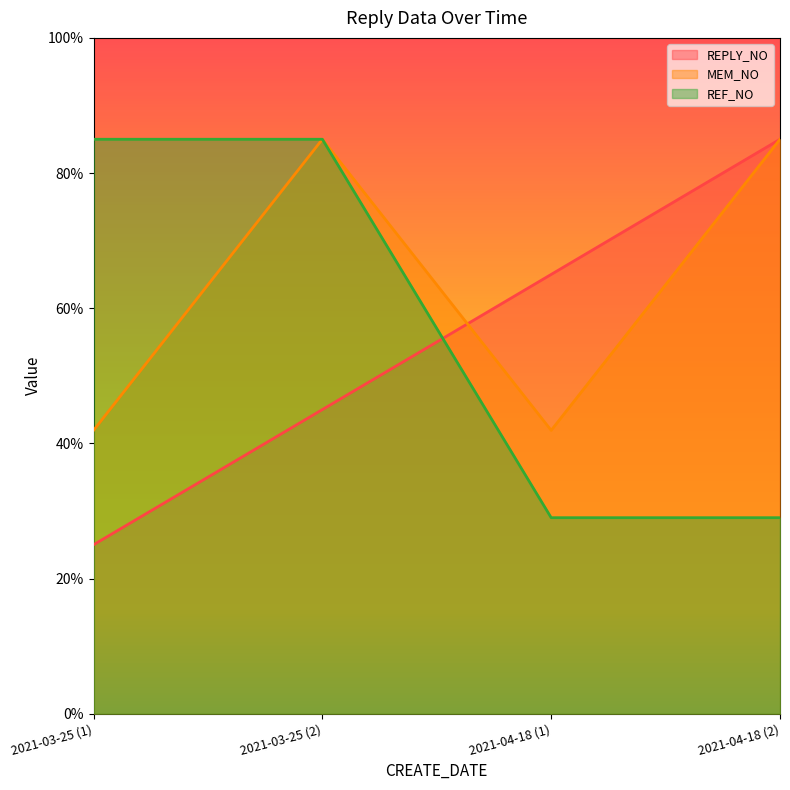

What position from the right is 2021-03-25 (2)?

3